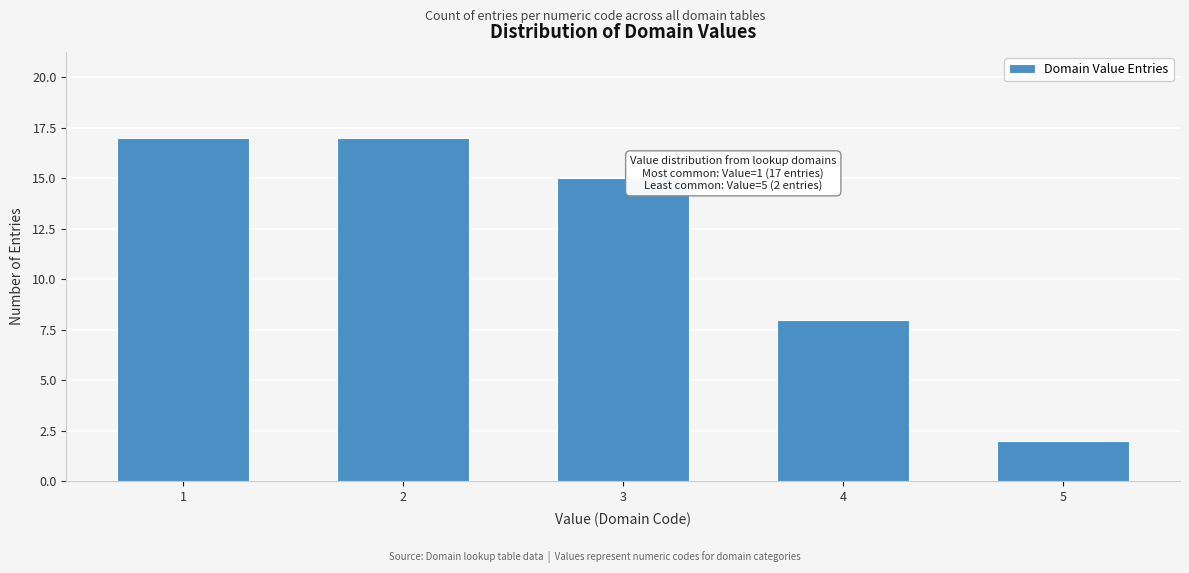

Reading left to right, extract all data points from this chart.

17	17	15	8	2